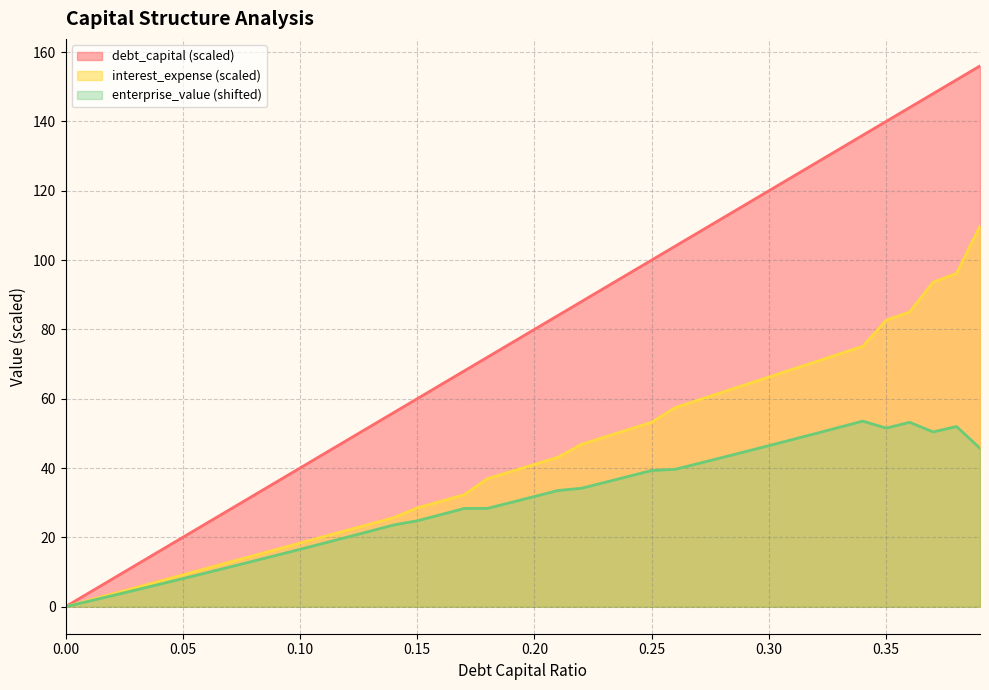

Reading left to right, what are all the values shown in this chart?

debt_capital: 0.0=0.0	0.01=4.0	0.02=8.0	0.03=12.0	0.04=16.0	0.05=20.0	0.06=24.0	0.07=28.0	0.08=32.0	0.09=36.0	0.1=40.0	0.11=44.0	0.12=48.0	0.13=52.0	0.14=56.0	0.15=60.0	0.16=64.0	0.17=68.0	0.18=72.0	0.19=76.0	0.2=80.0	0.21=84.0	0.22=88.0	0.23=92.0	0.24=96.0	0.25=100.0	0.26=104.0	0.27=108.0	0.28=112.0	0.29=116.0	0.3=120.0	0.31=124.0	0.32=128.0	0.33=132.0	0.34=136.0	0.35=140.0	0.36=144.0	0.37=148.0	0.38=152.0	0.39=156.0
enterprise_value: 0.0=0.0	0.01=1.6	0.02=3.2	0.03=4.8	0.04=6.5	0.05=8.1	0.06=9.8	0.07=11.4	0.08=13.1	0.09=14.8	0.1=16.6	0.11=18.3	0.12=20.0	0.13=21.8	0.14=23.6	0.15=24.8	0.16=26.5	0.17=28.3	0.18=28.4	0.19=30.1	0.2=31.8	0.21=33.5	0.22=34.2	0.23=35.9	0.24=37.6	0.25=39.3	0.26=39.6	0.27=41.3	0.28=43.0	0.29=44.7	0.3=46.5	0.31=48.2	0.32=50.0	0.33=51.7	0.34=53.5	0.35=51.5	0.36=53.2	0.37=50.4	0.38=52.0	0.39=45.7
interest_expense: 0.0=0.0	0.01=1.8	0.02=3.7	0.03=5.5	0.04=7.3	0.05=9.2	0.06=11.0	0.07=12.8	0.08=14.7	0.09=16.5	0.1=18.4	0.11=20.2	0.12=22.0	0.13=23.9	0.14=25.7	0.15=28.5	0.16=30.4	0.17=32.3	0.18=36.9	0.19=39.0	0.2=41.0	0.21=43.1	0.22=46.8	0.23=49.0	0.24=51.1	0.25=53.2	0.26=57.4	0.27=59.6	0.28=61.8	0.29=64.1	0.3=66.3	0.31=68.5	0.32=70.7	0.33=72.9	0.34=75.1	0.35=82.6	0.36=85.0	0.37=93.6	0.38=96.1	0.39=109.8